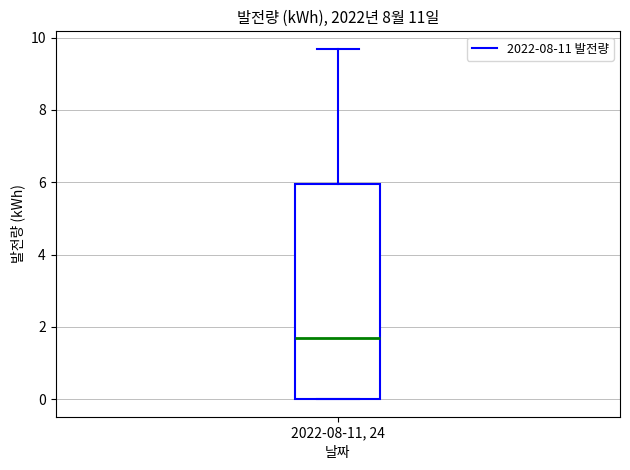

Transcribe this box plot: give where the median line is, the range the box spans, and where the two whiskers end, as read against the y-axis. The values are not printed on the chart, so give them approximately, as read against the axis.

median 1.8, box 0.0 to 6.0, whiskers 0.0 to 9.6